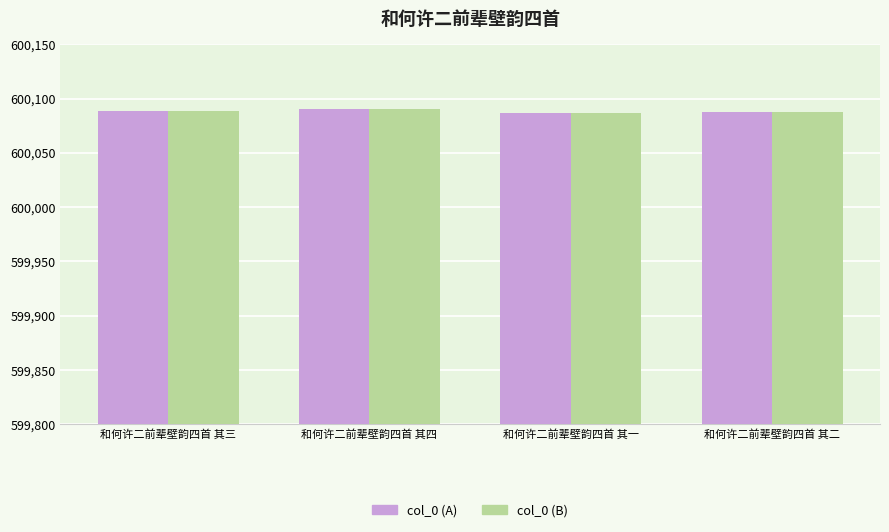

What is the lowest value of the col_0 (B) series?

600087